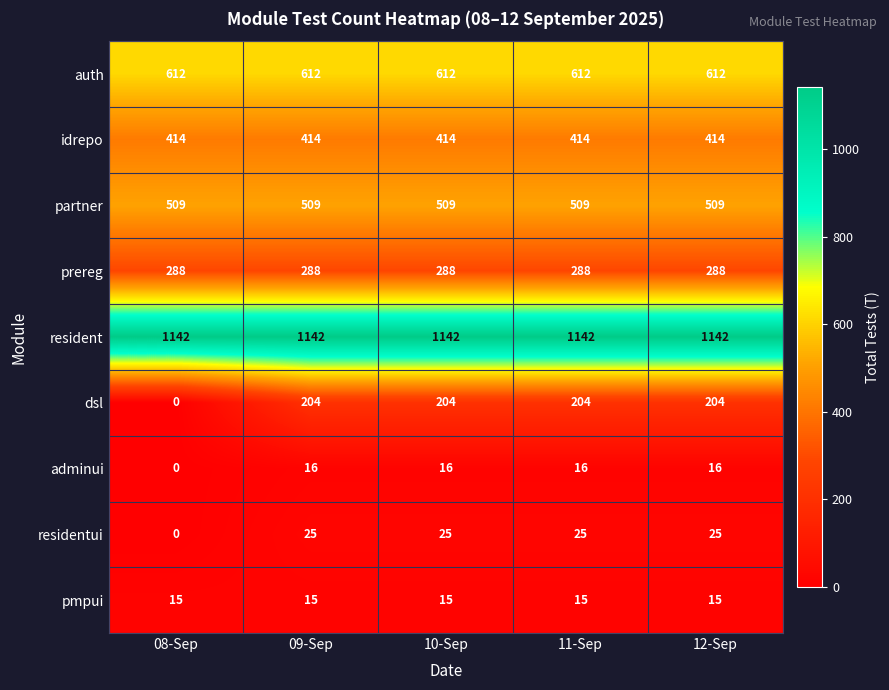

Rank the series at 10-Sep from highest to lowest value.

resident, auth, partner, idrepo, prereg, dsl, residentui, adminui, pmpui